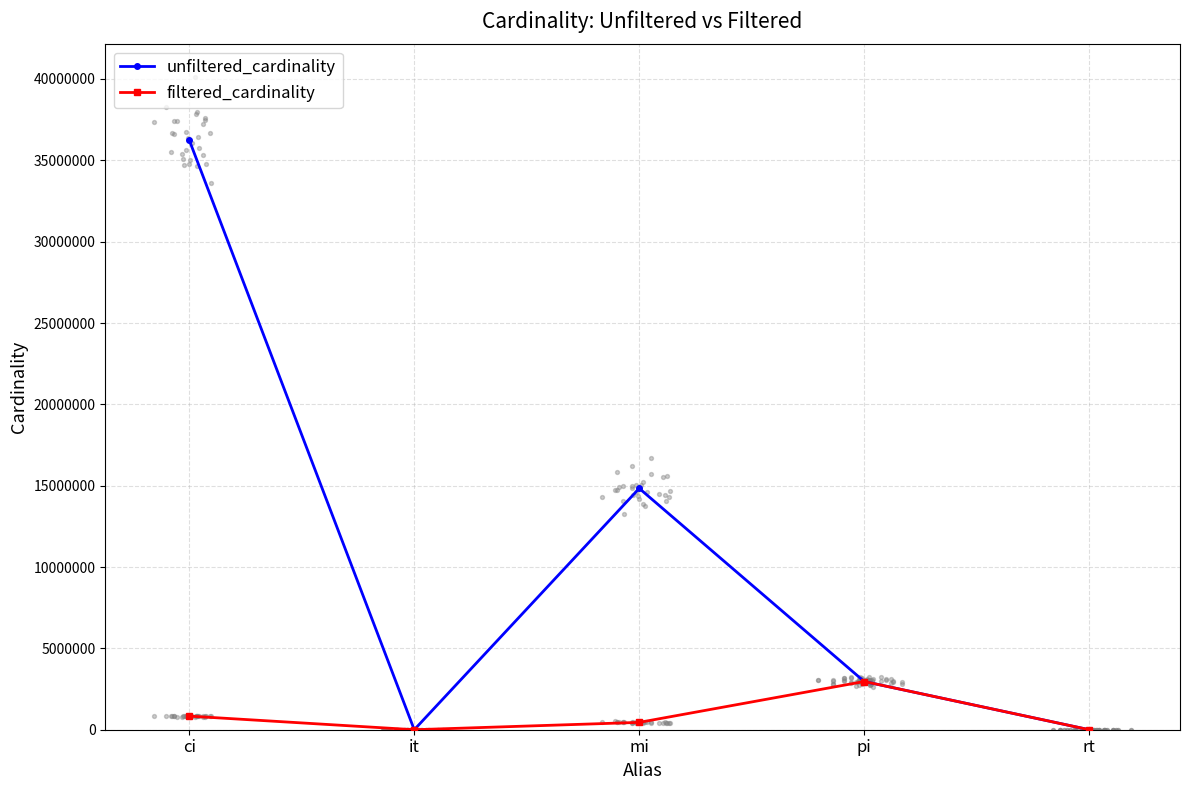

What are all the series names shown in the legend?

unfiltered_cardinality, filtered_cardinality